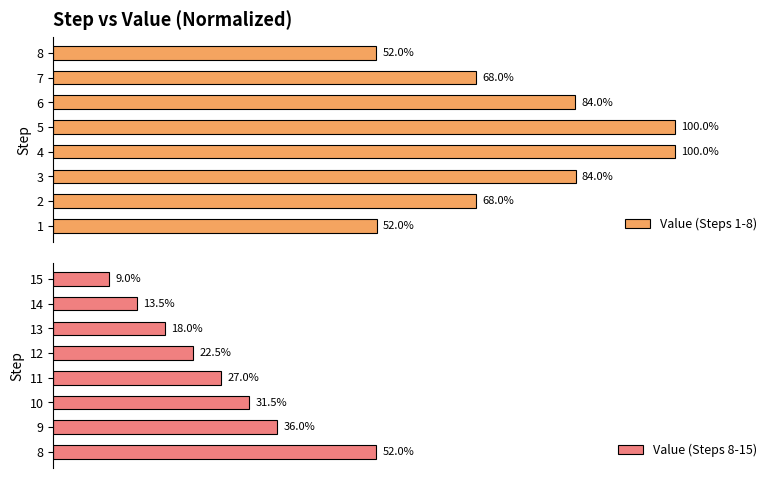

Rank the categories by Value (Steps 8-15) value from lowest to highest.

15, 14, 13, 12, 11, 10, 9, 8